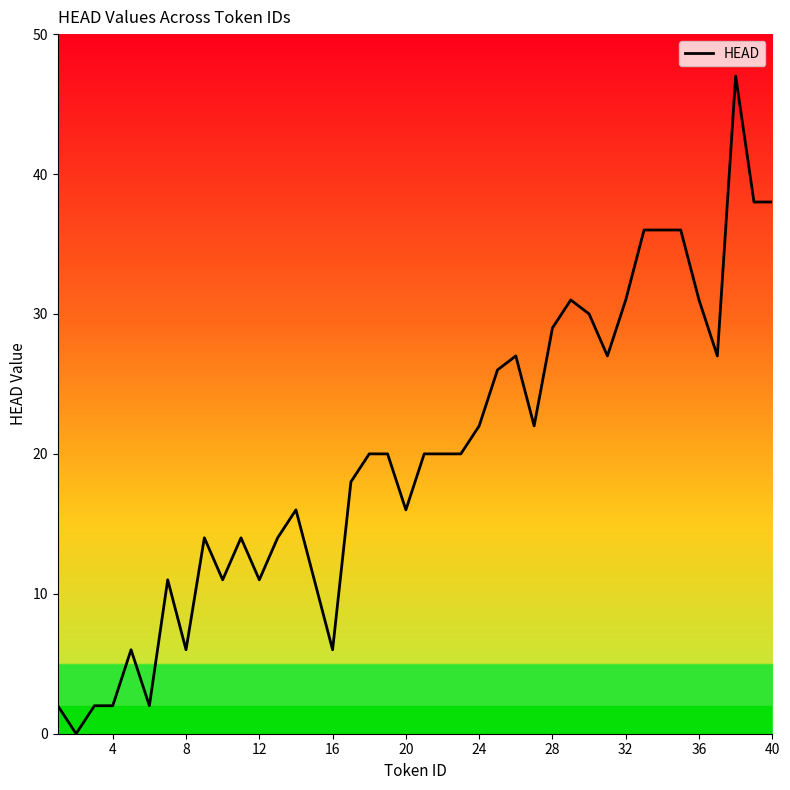

What is the greatest value displayed?

47